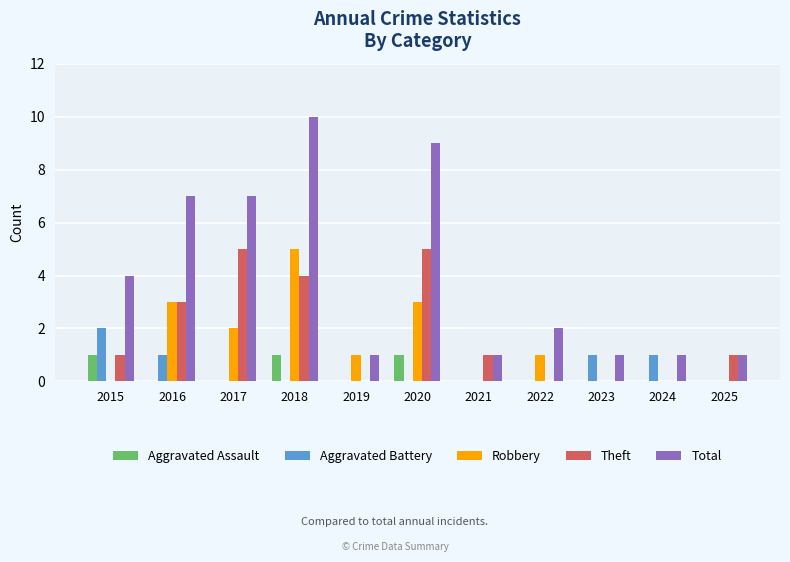

Which series has the largest total across all categories?

Total